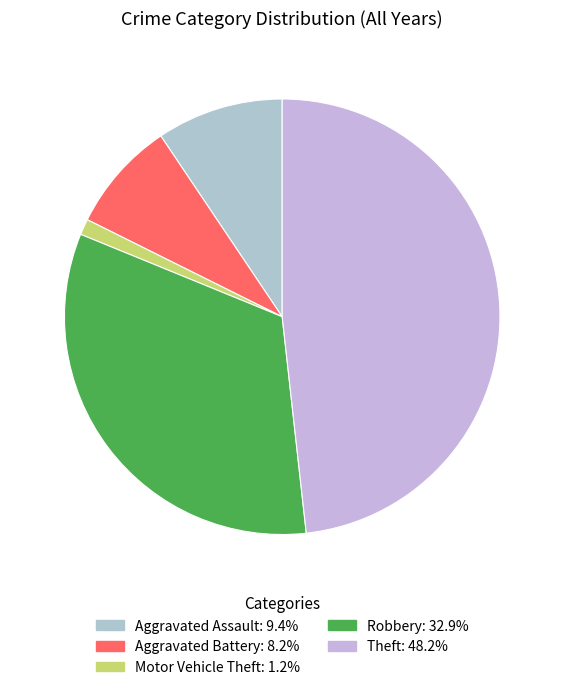

Is Aggravated Battery the majority of the pie?

No